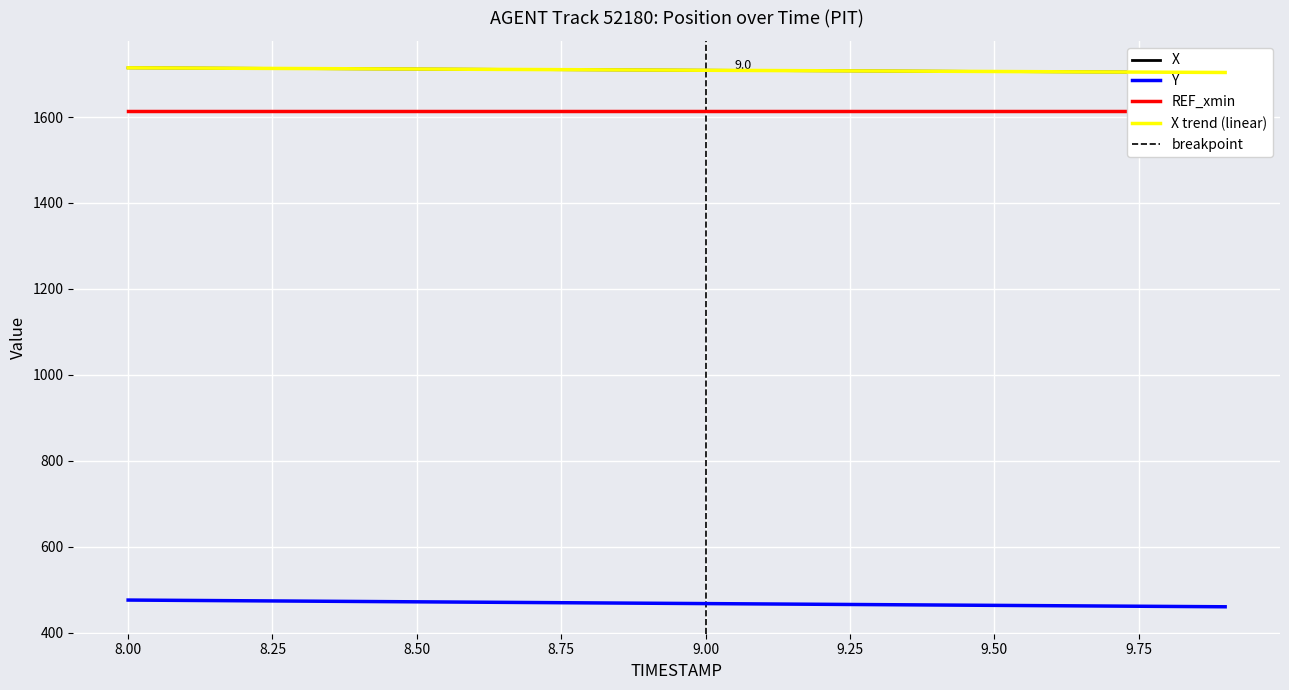

What is the difference between the maximum and second lowest values in the X series?

10.3